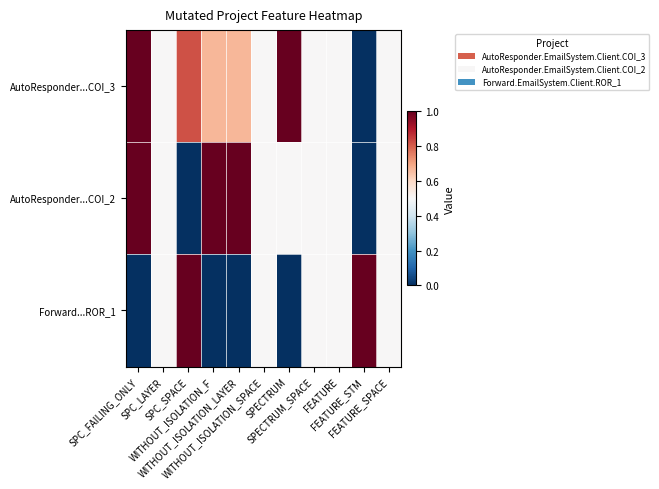

Reading left to right, what are all the values shown in this chart?

AutoResponder...COI_3: SPC_FAILING_ONLY=1.0	SPC_LAYER=0.5	SPC_SPACE=0.8	WITHOUT_ISOLATION_F=0.7	WITHOUT_ISOLATION_LAYER=0.7	WITHOUT_ISOLATION_SPACE=0.5	SPECTRUM=1.0	SPECTRUM_SPACE=0.5	FEATURE=0.5	FEATURE_STM=0.0	FEATURE_SPACE=0.5
AutoResponder...COI_2: SPC_FAILING_ONLY=1.0	SPC_LAYER=0.5	SPC_SPACE=0.0	WITHOUT_ISOLATION_F=1.0	WITHOUT_ISOLATION_LAYER=1.0	WITHOUT_ISOLATION_SPACE=0.5	SPECTRUM=0.5	SPECTRUM_SPACE=0.5	FEATURE=0.5	FEATURE_STM=0.0	FEATURE_SPACE=0.5
Forward...ROR_1: SPC_FAILING_ONLY=0.0	SPC_LAYER=0.5	SPC_SPACE=1.0	WITHOUT_ISOLATION_F=0.0	WITHOUT_ISOLATION_LAYER=0.0	WITHOUT_ISOLATION_SPACE=0.5	SPECTRUM=0.0	SPECTRUM_SPACE=0.5	FEATURE=0.5	FEATURE_STM=1.0	FEATURE_SPACE=0.5